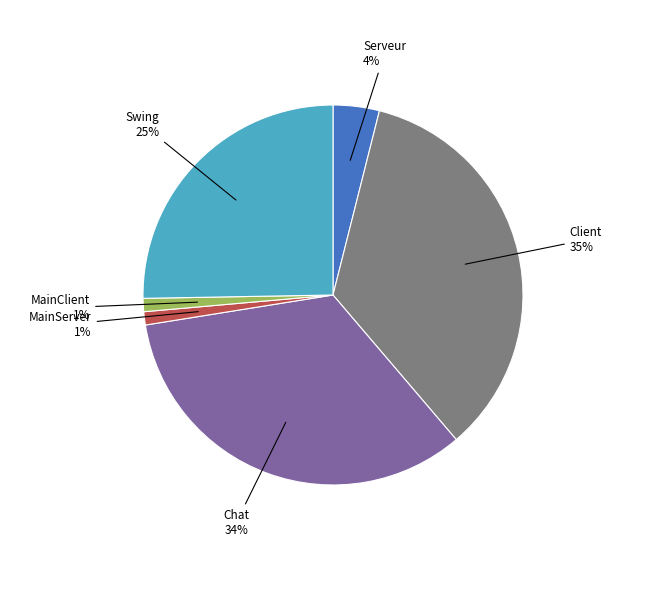

To the nearest percent, what portion does Client represent?

35%